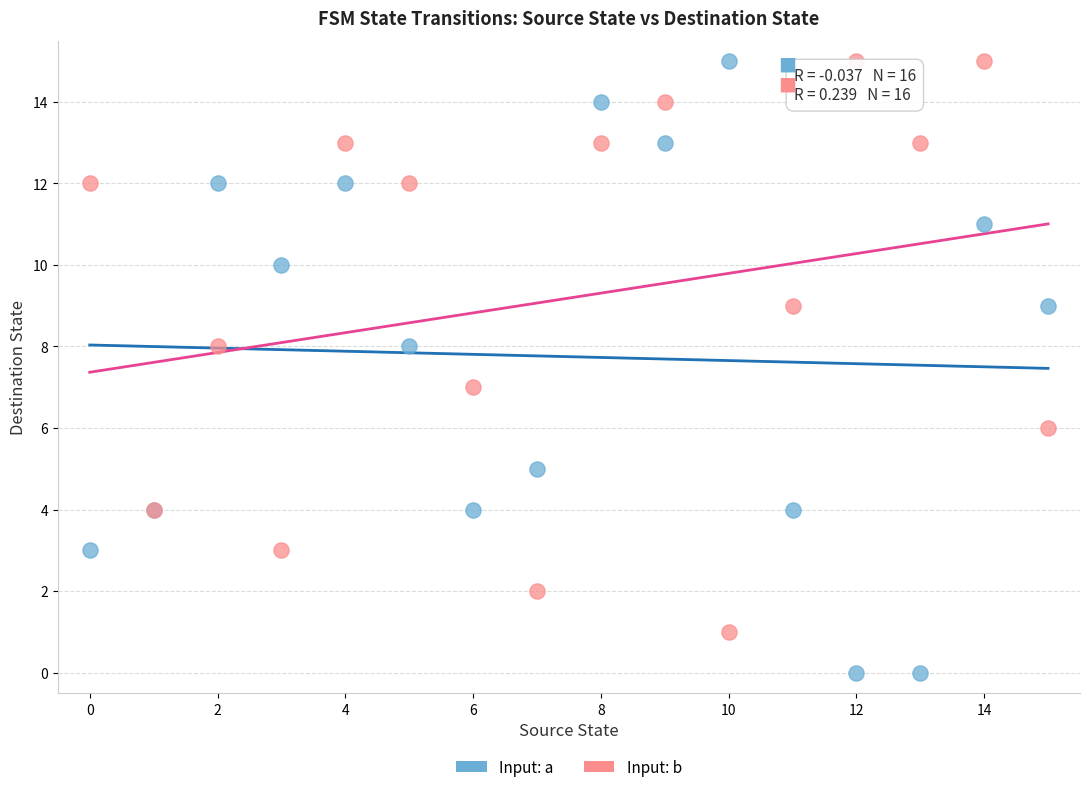

Which series reaches the minimum Y coordinate?

Input: a